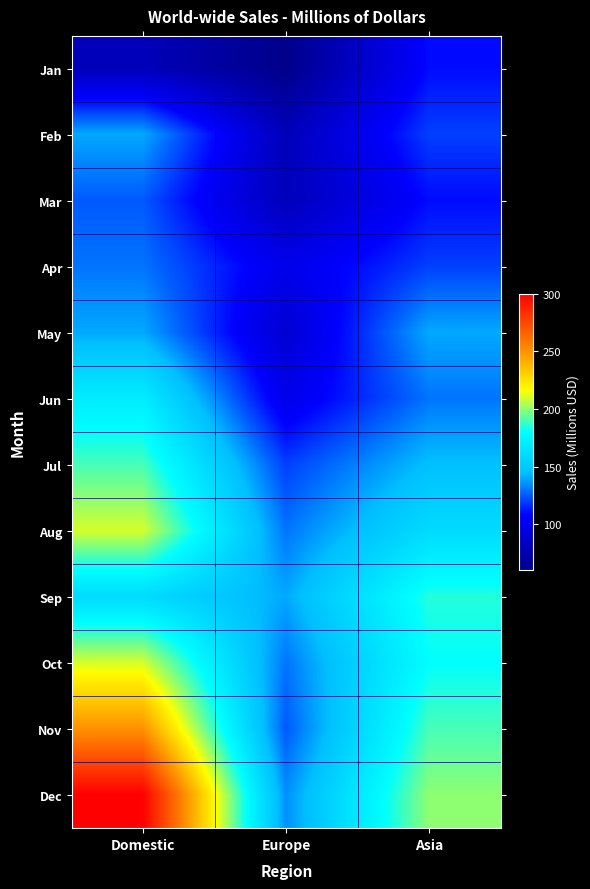

At which category is the sum across all series the highest?

Domestic